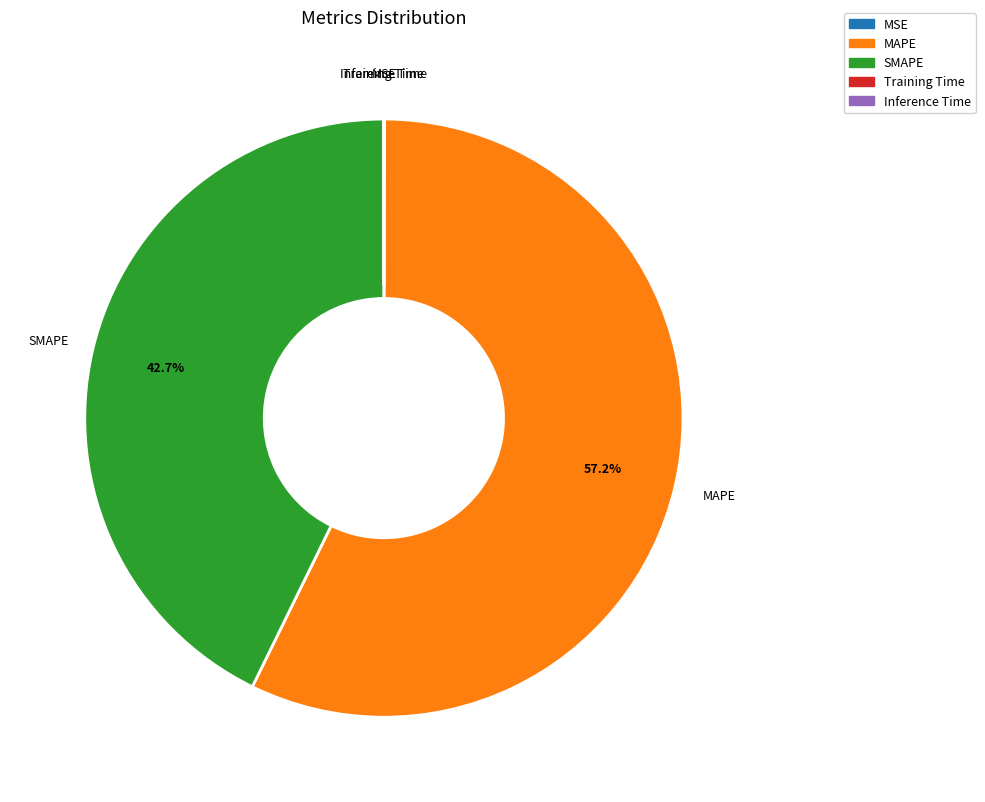

Which category has the biggest portion of the pie?

MAPE